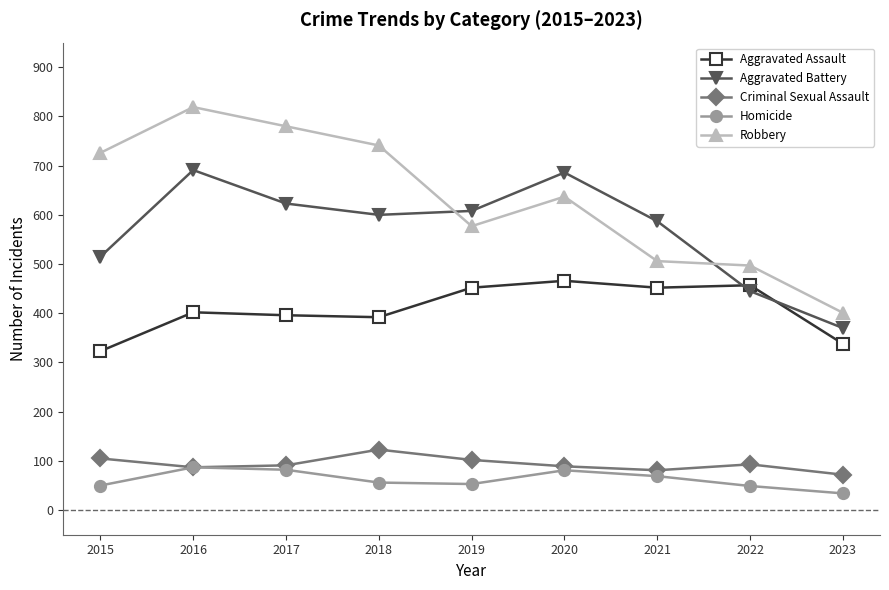

Count the number of data series in this chart.

5